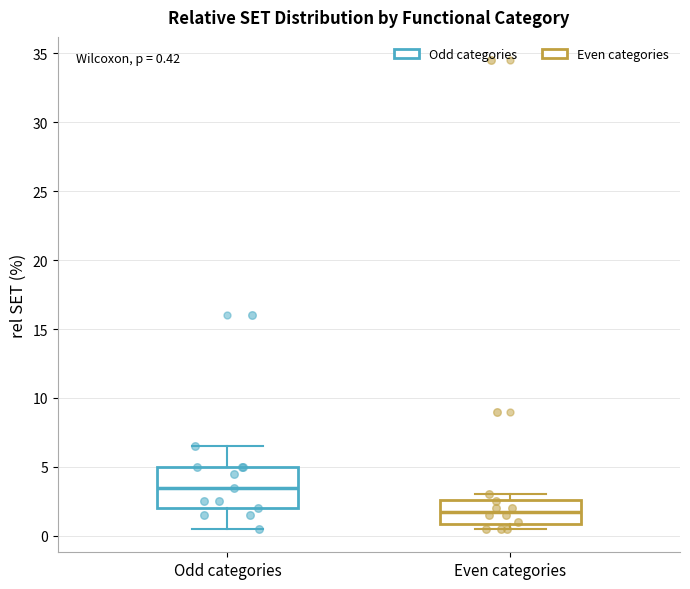

Which box has the highest median line?

Odd categories